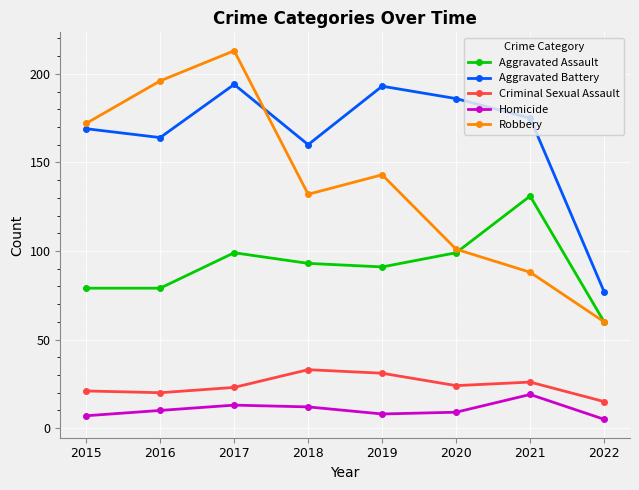

At which category does Robbery reach its first local peak?

2017